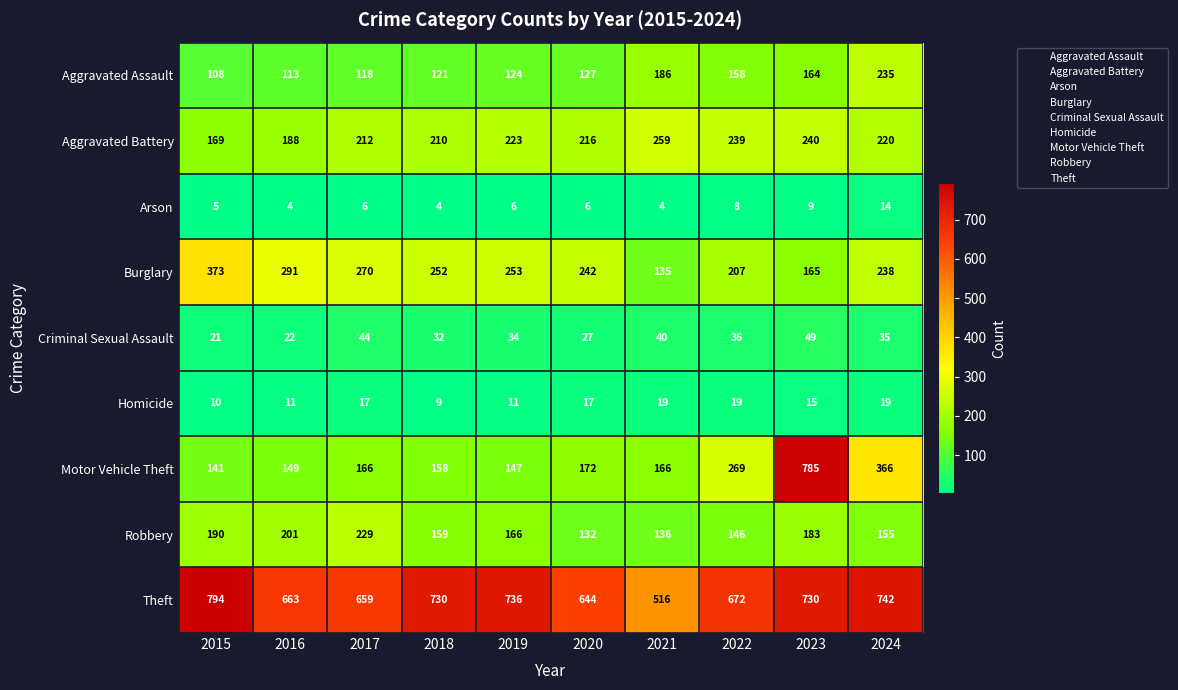

What is the approximate value of Burglary at 2017, to the nearest 50?

250